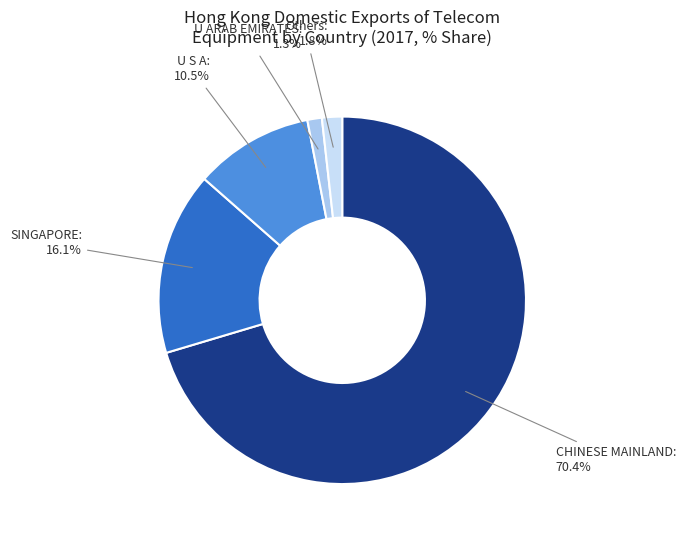

Count the number of slices in the pie.

5